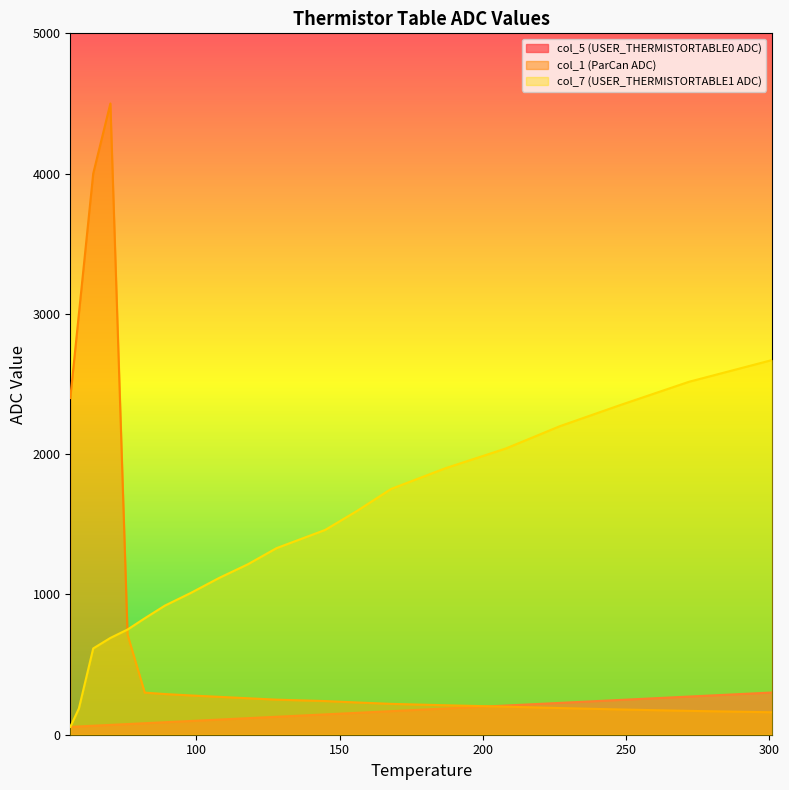

At which category is the sum across all series the highest?

70